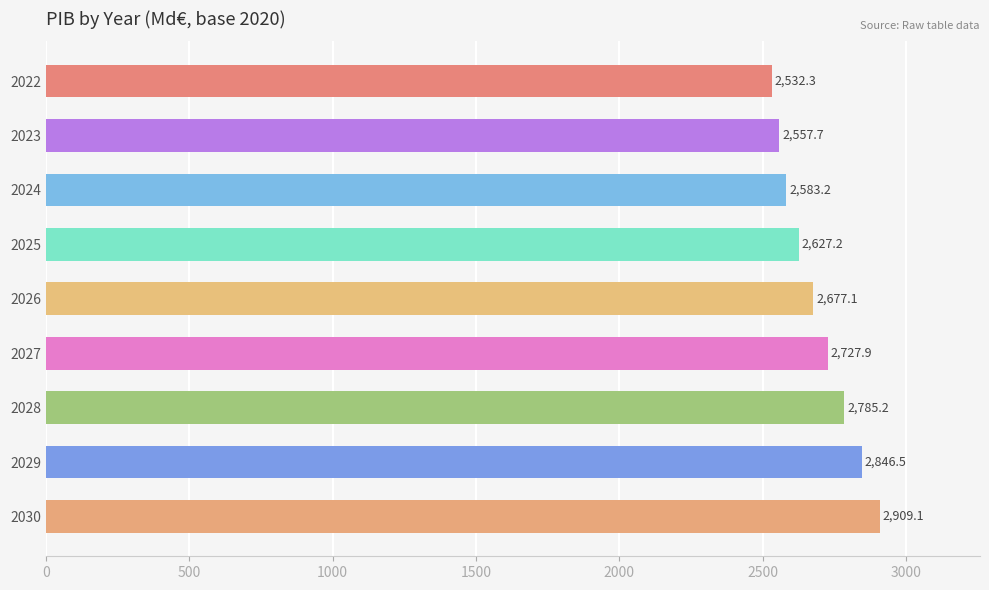

What is the maximum value shown in the chart?

2909.1